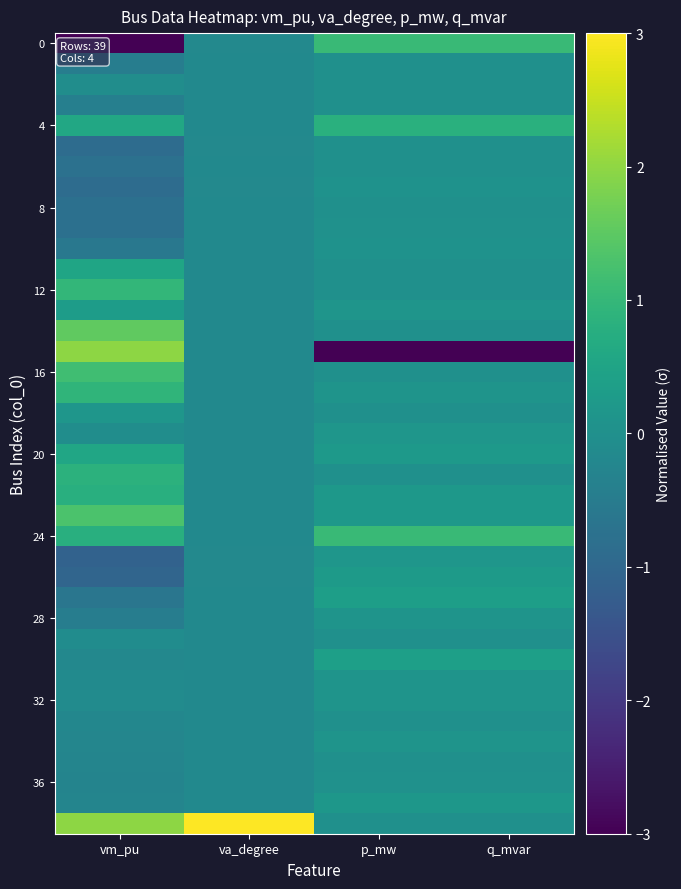

How many categories are shown in the chart?

4